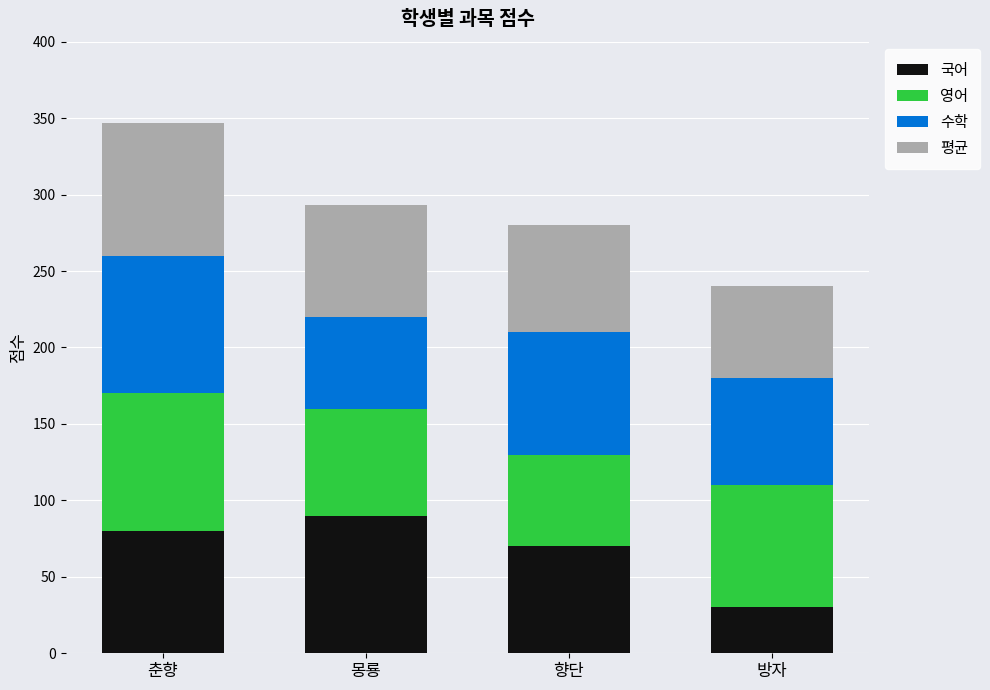

Rank the categories by 국어 value from lowest to highest.

방자, 향단, 춘향, 몽룡